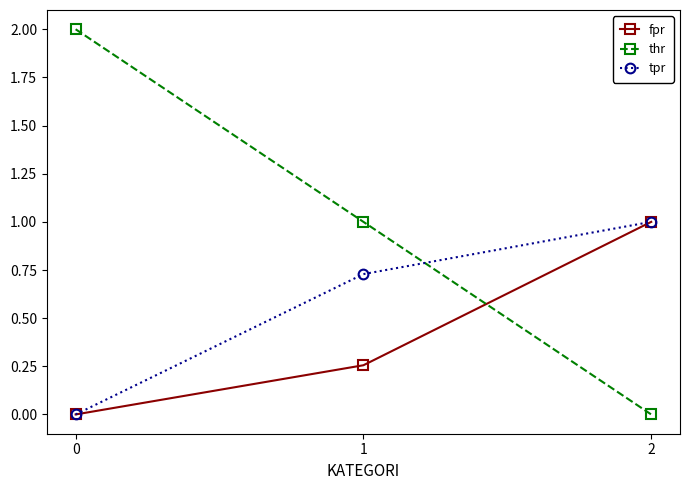

Which series has the largest total across all categories?

thr